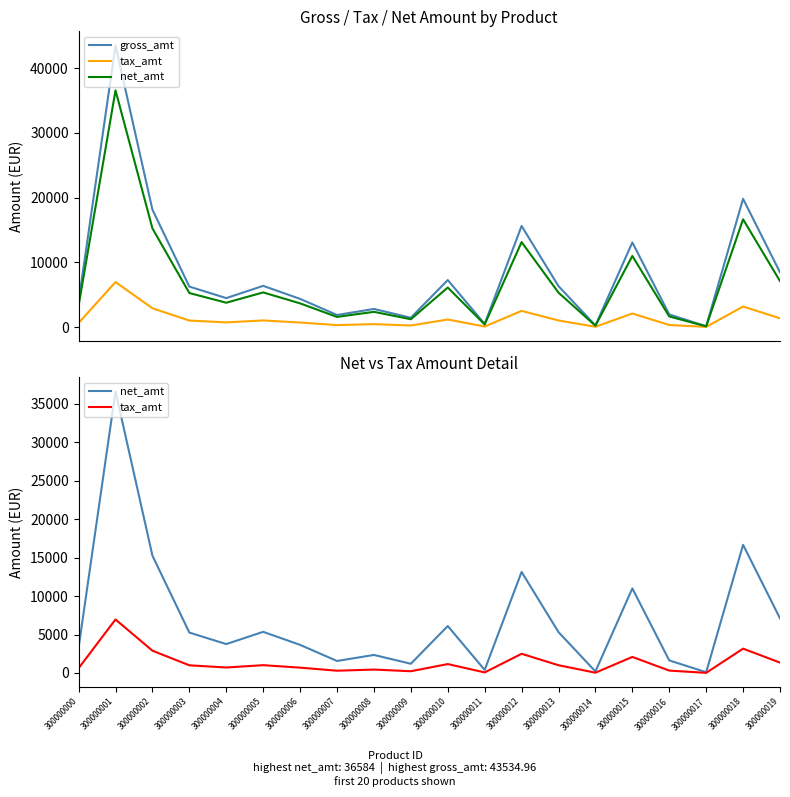

True or false: gross_amt and net_amt cross at least once.

False